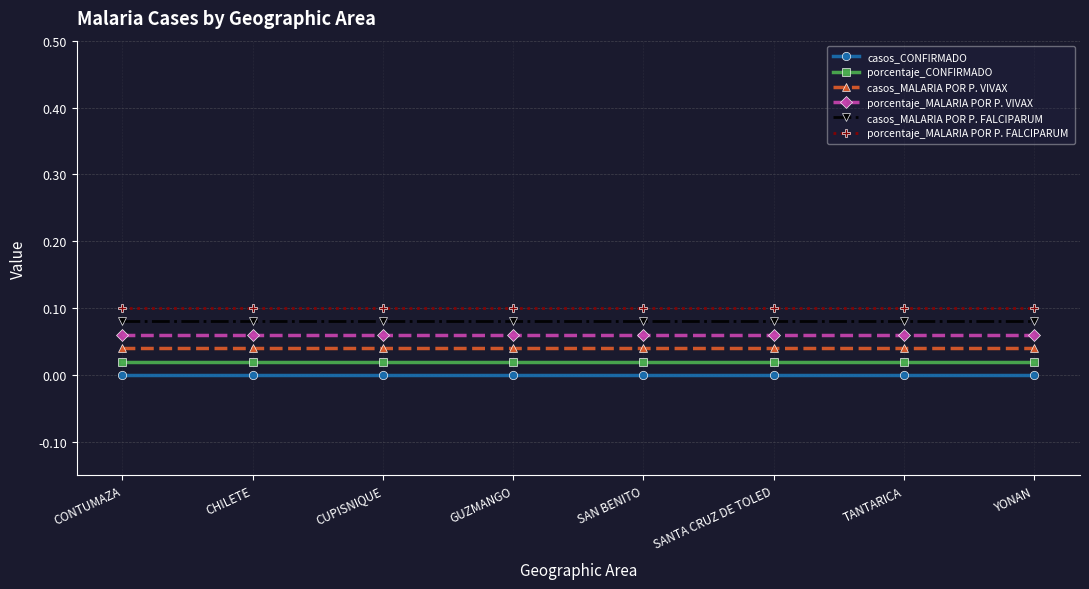

List the labels in order of casos_CONFIRMADO value, smallest first.

CONTUMAZA, CHILETE, CUPISNIQUE, GUZMANGO, SAN BENITO, SANTA CRUZ DE TOLED, TANTARICA, YONAN